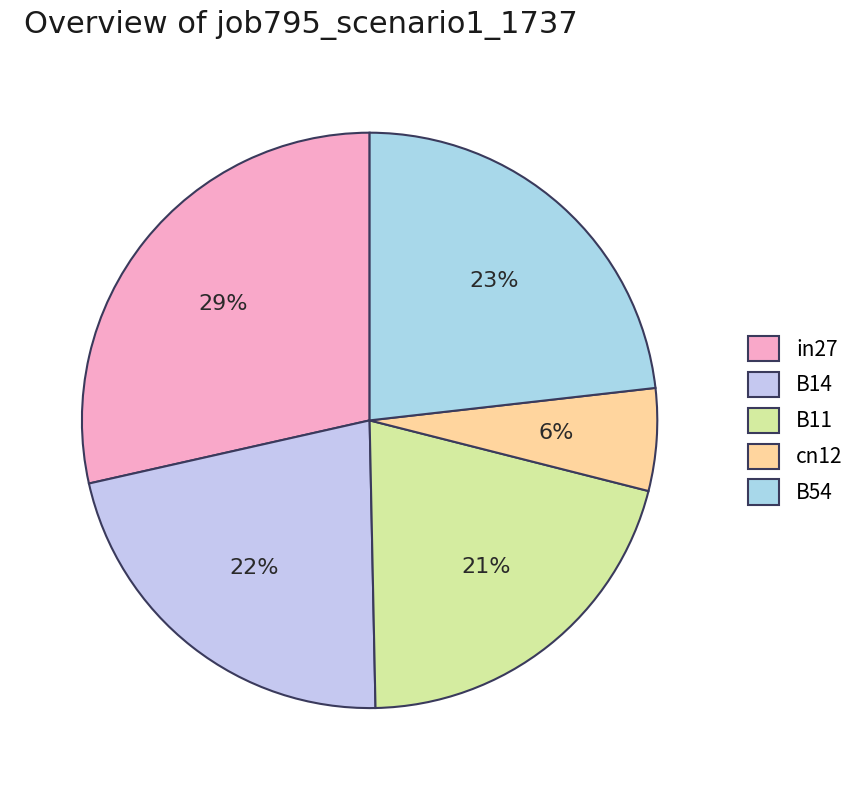

True or false: B11 accounts for 12% of the total.

False